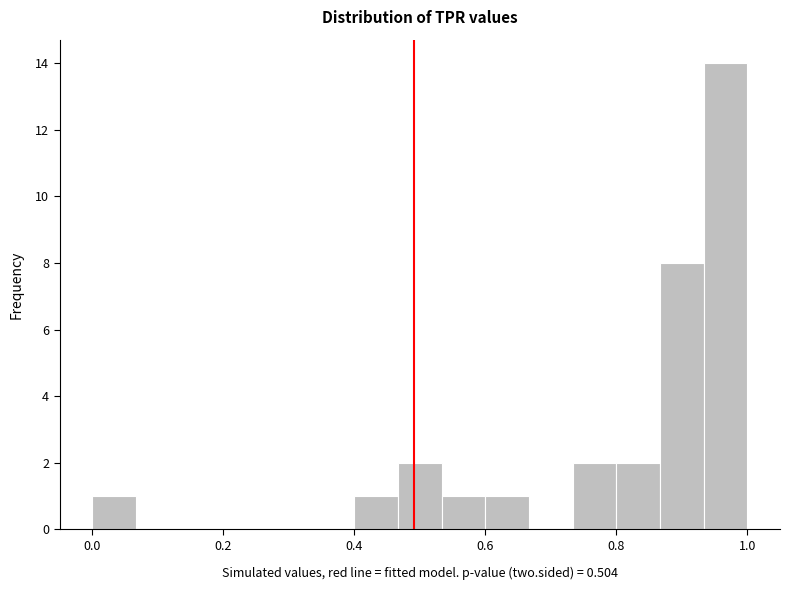

Around what value on the x-axis is the tallest bar? Give the approximate position of its centre, as read against the axis.

0.96